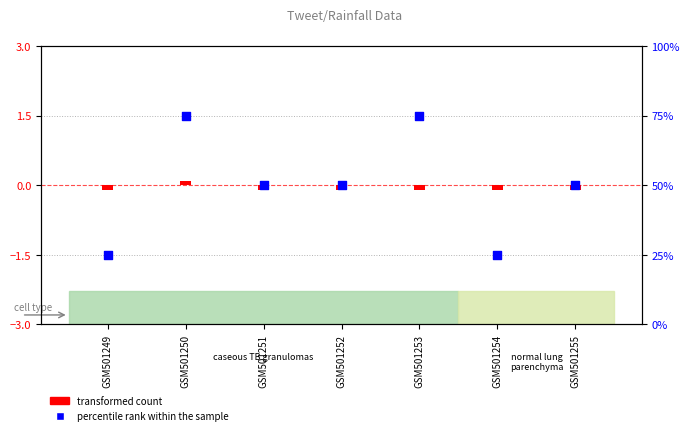

What is the total value across all series at GSM501251?

49.9